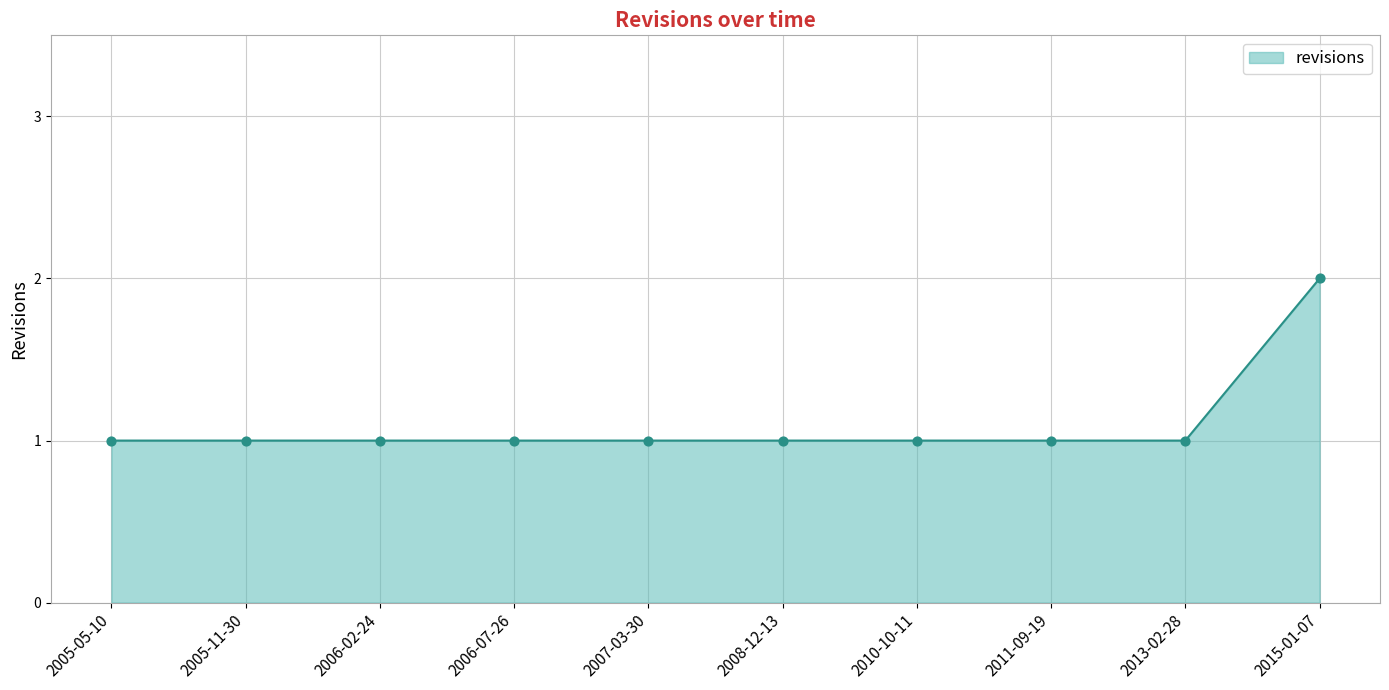

Between 2015-01-07 and 2010-10-11, which is larger?

2015-01-07